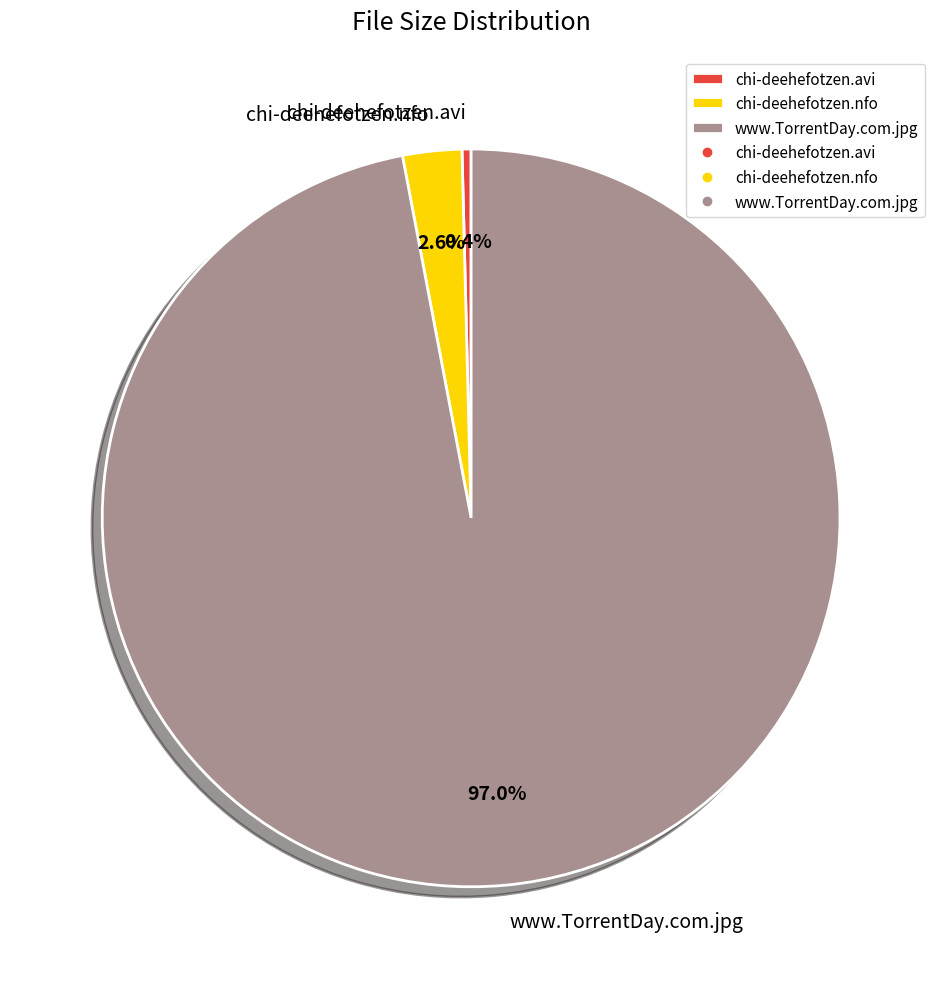

Rank the categories by value from lowest to highest.

chi-deehefotzen.avi, chi-deehefotzen.nfo, www.TorrentDay.com.jpg